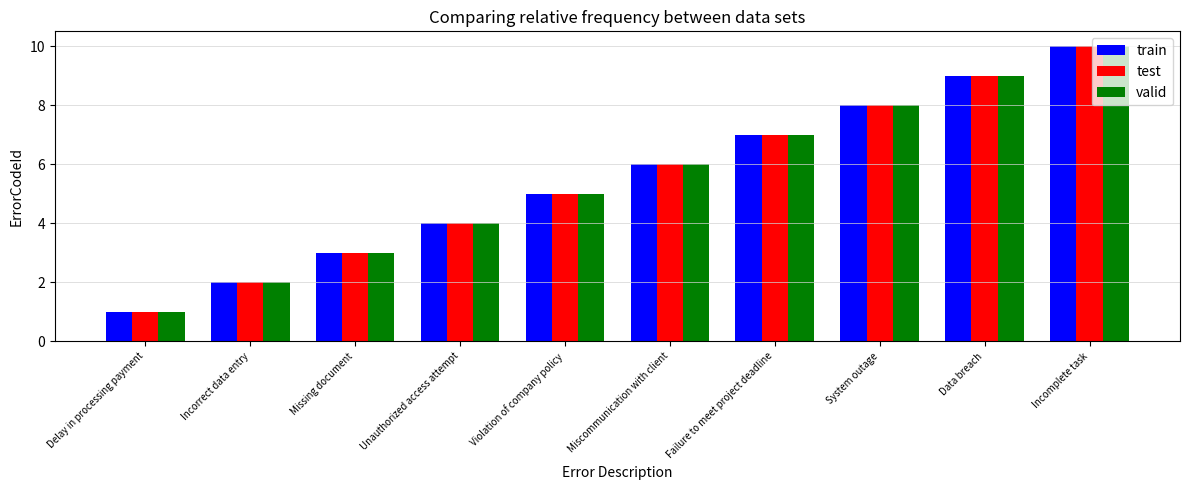

Is it true that test equals 7 at Failure to meet project deadline?

True